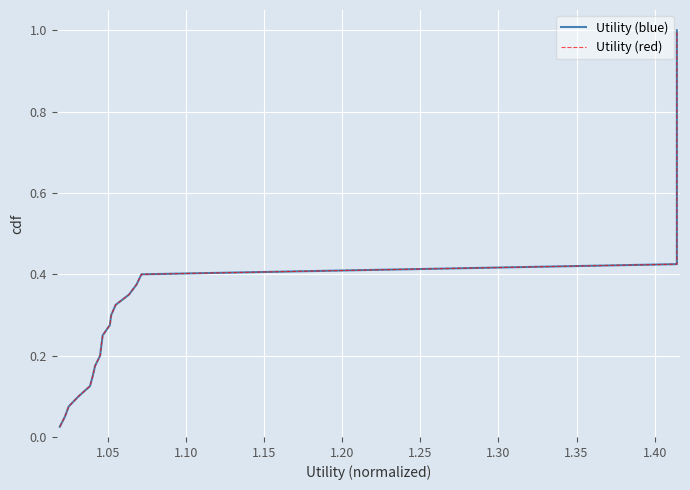

Does the chart display data point markers on the line(s)?

No